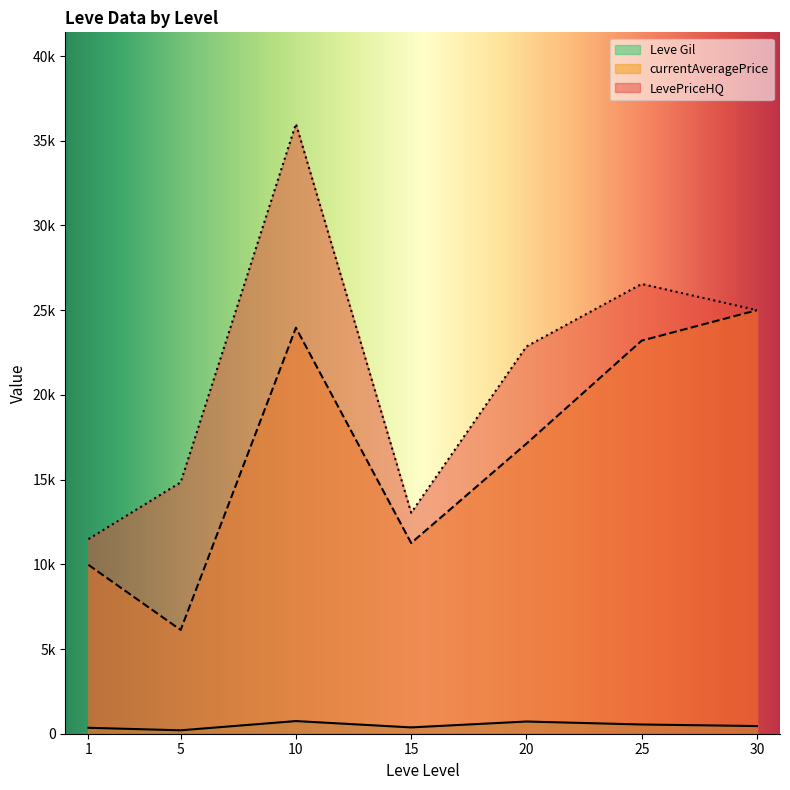

List the labels in order of currentAveragePrice value, largest first.

30, 10, 25, 20, 15, 1, 5